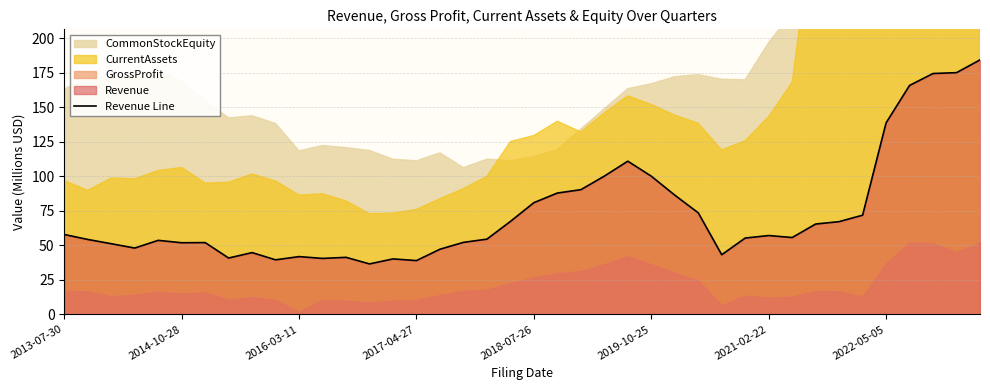

The value of Revenue Line at 2021-02-22 is 57.1. True or false?

True